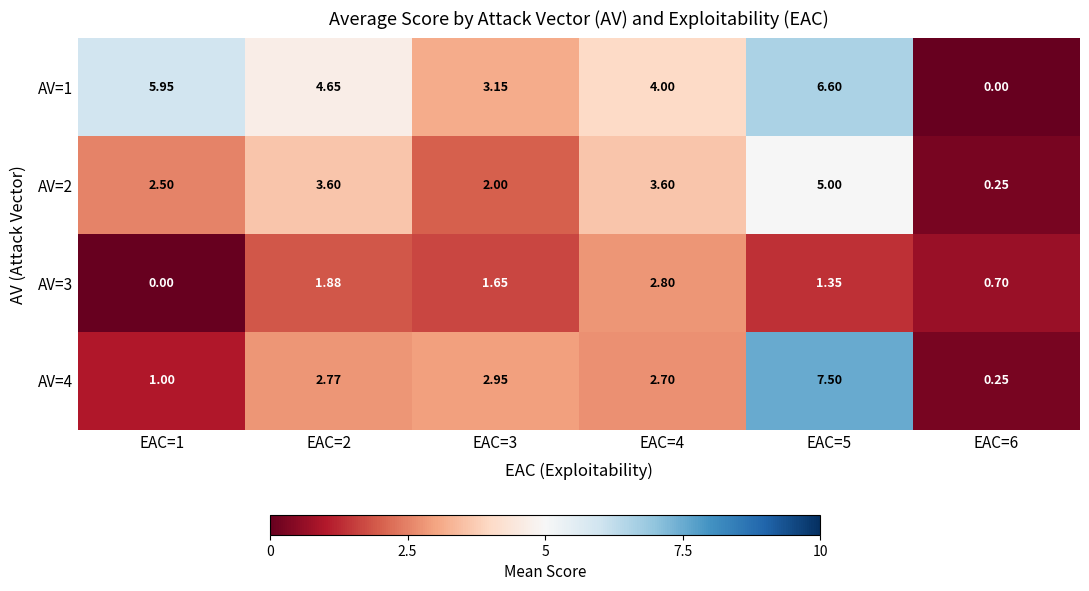

Is the value of AV=3 at EAC=4 greater than the value of AV=2 at EAC=3?

Yes